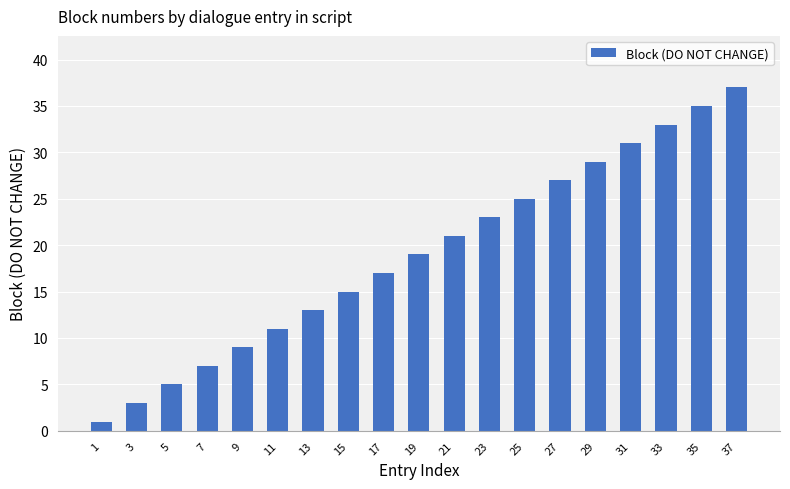

Read the value at 19.

19